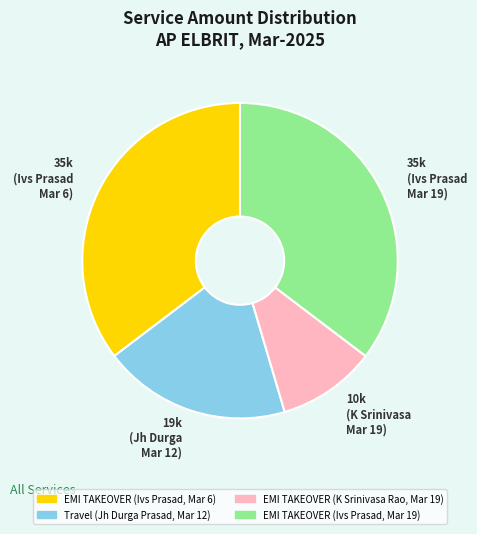

Is there a majority slice in this chart?

No